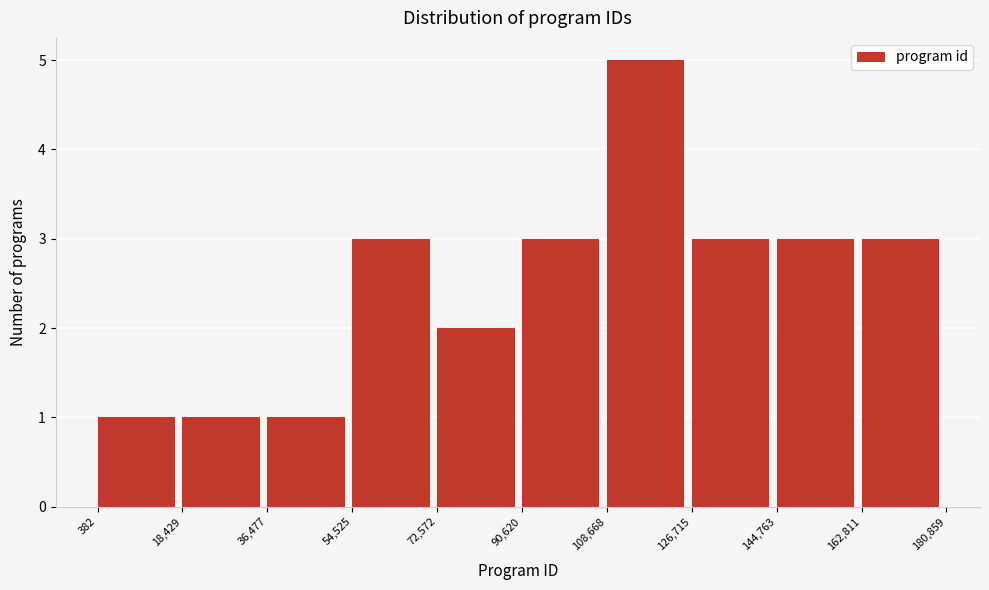

Which range on the x-axis has the tallest bar?

108,668 to 126,715